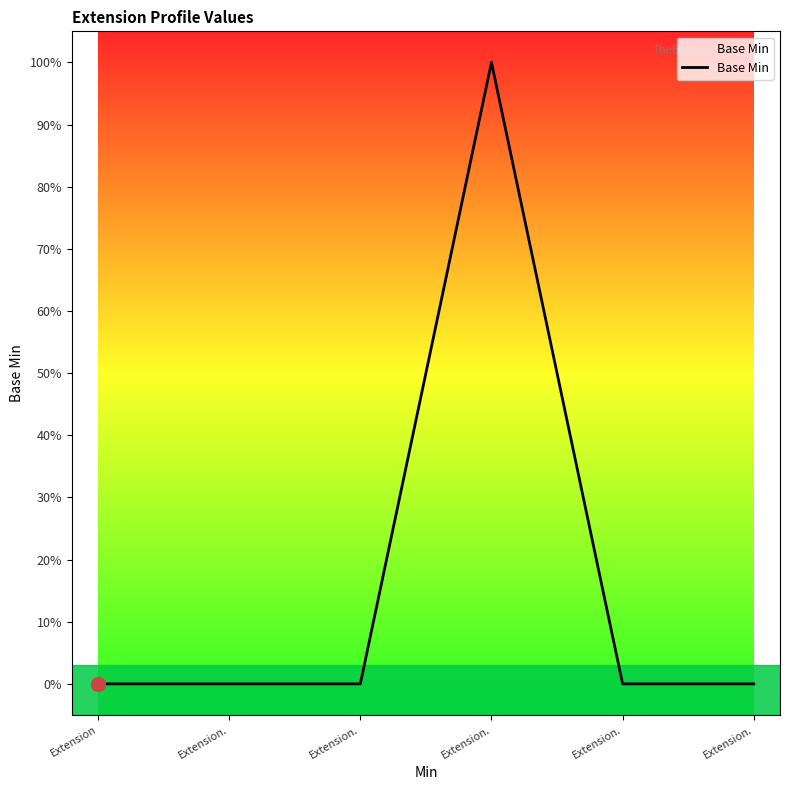

Does the chart display data point markers on the line(s)?

No